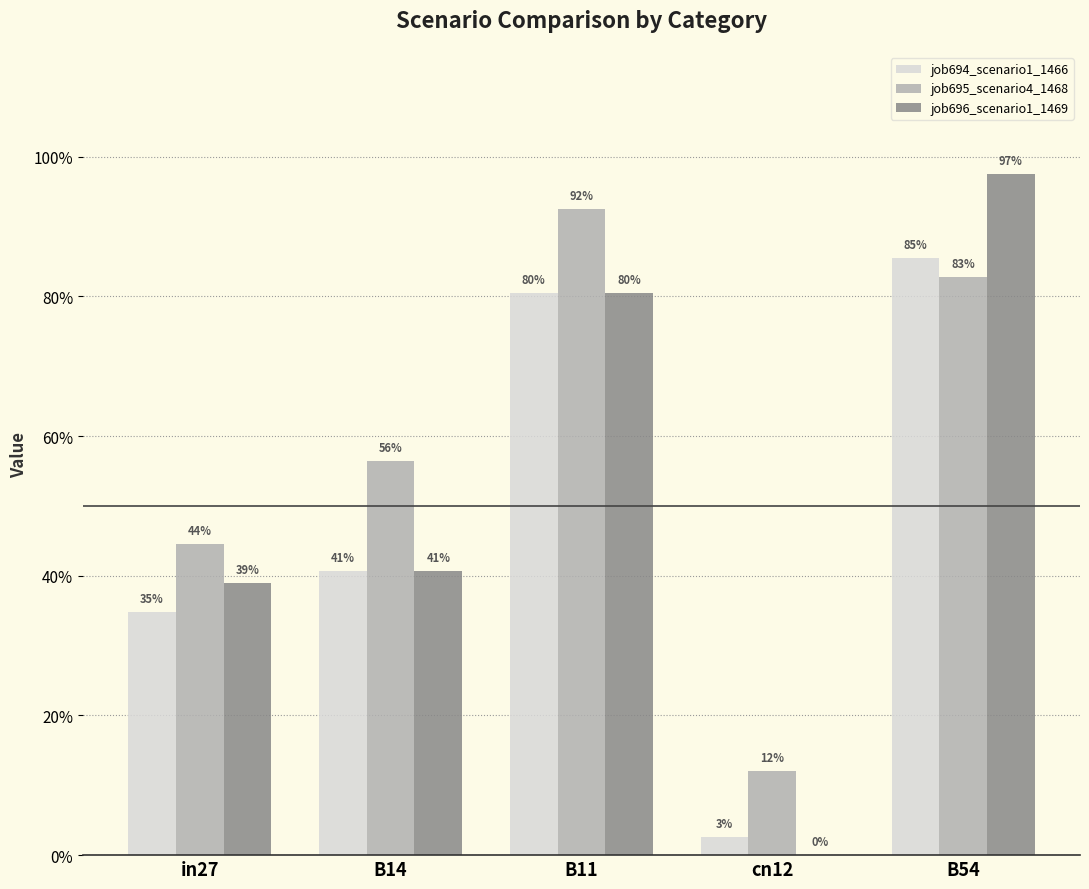

What are all the series names shown in the legend?

job694_scenario1_1466, job695_scenario4_1468, job696_scenario1_1469